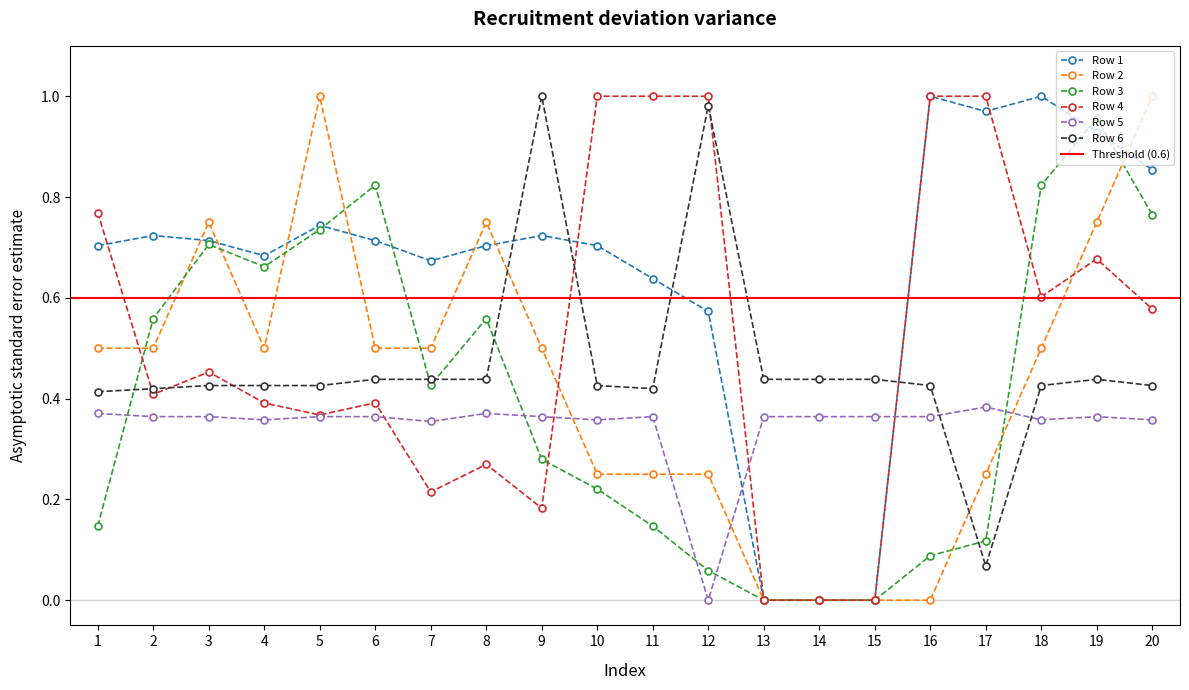

Count the number of data series in this chart.

6